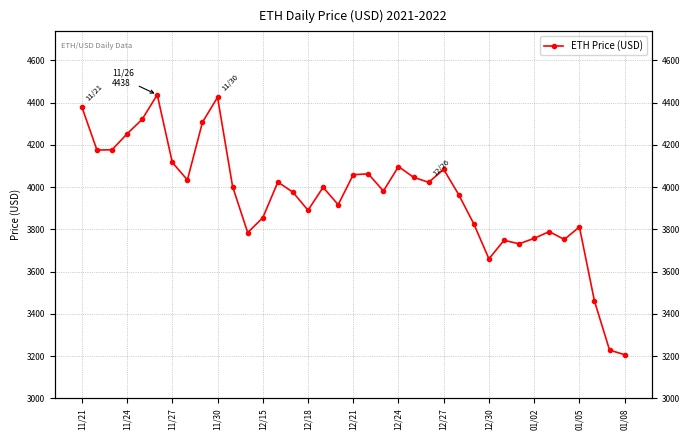

Is it true that the value at 26 is 3825.6?

True